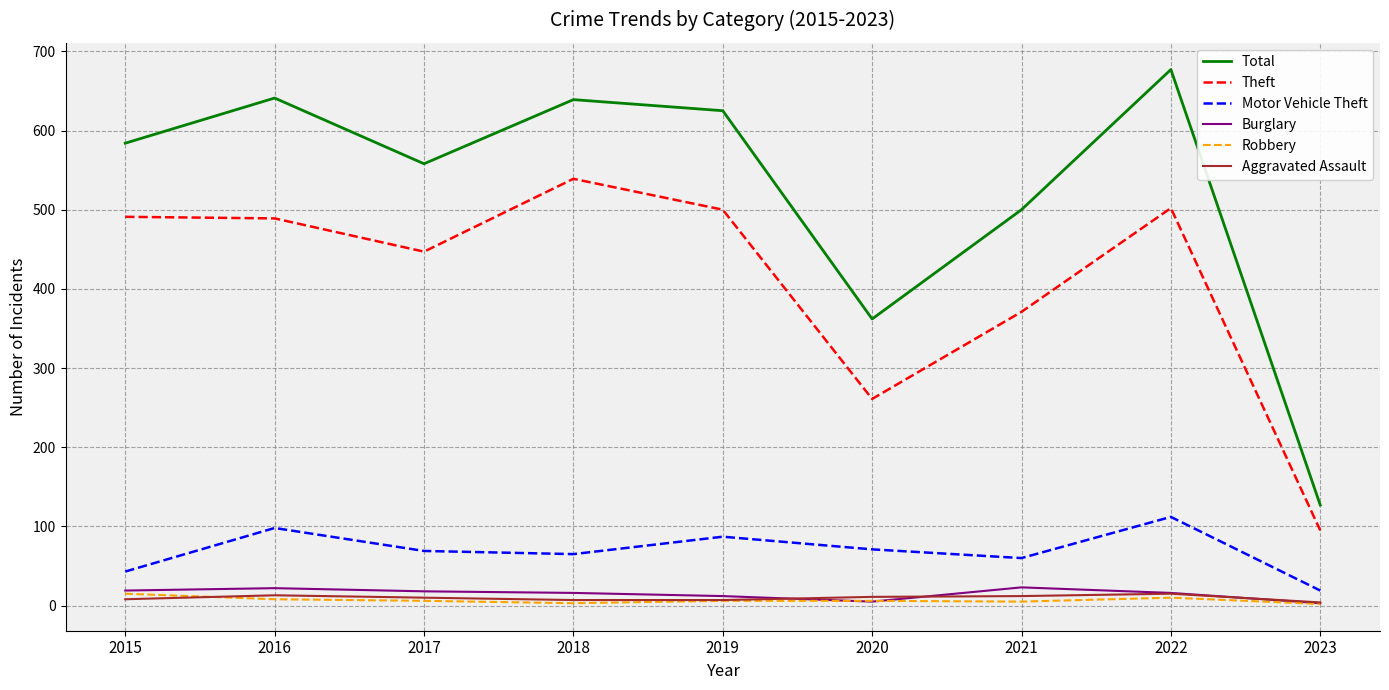

What value does the Robbery series have at 2016?

8